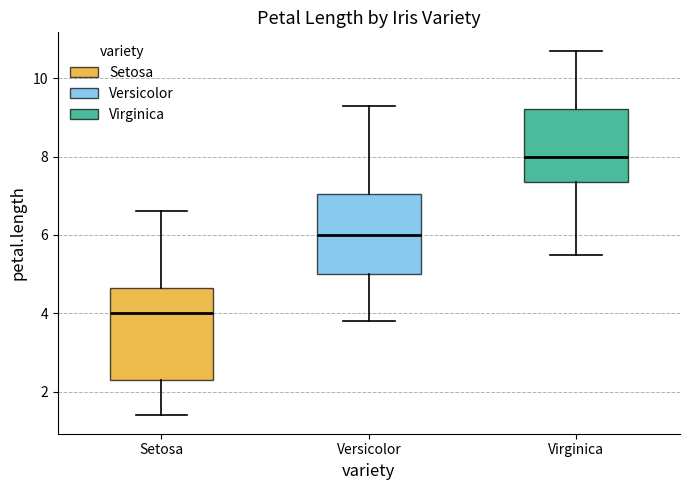

Which box is the tallest, from its lower edge to its upper edge?

Setosa